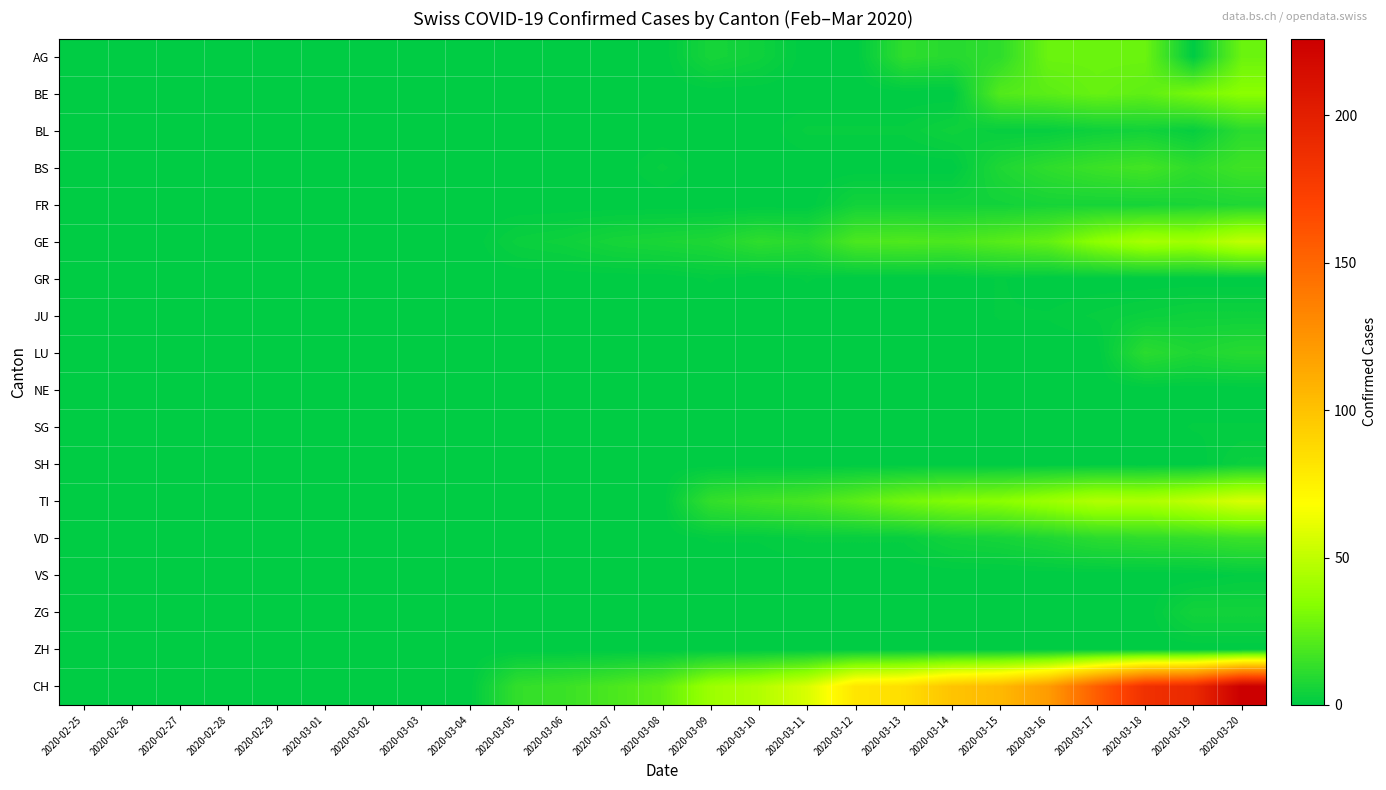

Reading left to right, what are all the values shown in this chart?

AG: 2020-02-25=0	2020-02-26=0	2020-02-27=0	2020-02-28=0	2020-02-29=0	2020-03-01=0	2020-03-02=0	2020-03-03=0	2020-03-04=0	2020-03-05=0	2020-03-06=0	2020-03-07=0	2020-03-08=0	2020-03-09=6	2020-03-10=4	2020-03-11=0	2020-03-12=0	2020-03-13=12	2020-03-14=10	2020-03-15=12	2020-03-16=27	2020-03-17=27	2020-03-18=27	2020-03-19=0	2020-03-20=27
BE: 2020-02-25=0	2020-02-26=0	2020-02-27=0	2020-02-28=0	2020-02-29=0	2020-03-01=0	2020-03-02=0	2020-03-03=0	2020-03-04=0	2020-03-05=0	2020-03-06=0	2020-03-07=0	2020-03-08=0	2020-03-09=0	2020-03-10=0	2020-03-11=0	2020-03-12=0	2020-03-13=0	2020-03-14=0	2020-03-15=21	2020-03-16=23	2020-03-17=26	2020-03-18=24	2020-03-19=30	2020-03-20=35
BL: 2020-02-25=0	2020-02-26=0	2020-02-27=0	2020-02-28=0	2020-02-29=0	2020-03-01=0	2020-03-02=0	2020-03-03=0	2020-03-04=0	2020-03-05=0	2020-03-06=0	2020-03-07=0	2020-03-08=0	2020-03-09=0	2020-03-10=0	2020-03-11=2	2020-03-12=2	2020-03-13=2	2020-03-14=4	2020-03-15=2	2020-03-16=2	2020-03-17=4	2020-03-18=5	2020-03-19=2	2020-03-20=11
BS: 2020-02-25=0	2020-02-26=0	2020-02-27=0	2020-02-28=0	2020-02-29=0	2020-03-01=0	2020-03-02=0	2020-03-03=0	2020-03-04=0	2020-03-05=0	2020-03-06=0	2020-03-07=0	2020-03-08=2	2020-03-09=0	2020-03-10=0	2020-03-11=0	2020-03-12=0	2020-03-13=0	2020-03-14=0	2020-03-15=8	2020-03-16=12	2020-03-17=15	2020-03-18=17	2020-03-19=12	2020-03-20=16
FR: 2020-02-25=0	2020-02-26=0	2020-02-27=0	2020-02-28=0	2020-02-29=0	2020-03-01=0	2020-03-02=0	2020-03-03=0	2020-03-04=0	2020-03-05=0	2020-03-06=0	2020-03-07=0	2020-03-08=0	2020-03-09=0	2020-03-10=0	2020-03-11=0	2020-03-12=5	2020-03-13=5	2020-03-14=5	2020-03-15=5	2020-03-16=6	2020-03-17=6	2020-03-18=6	2020-03-19=7	2020-03-20=8
GE: 2020-02-25=0	2020-02-26=0	2020-02-27=0	2020-02-28=0	2020-02-29=0	2020-03-01=0	2020-03-02=0	2020-03-03=0	2020-03-04=0	2020-03-05=3	2020-03-06=4	2020-03-07=6	2020-03-08=7	2020-03-09=8	2020-03-10=12	2020-03-11=10	2020-03-12=19	2020-03-13=20	2020-03-14=19	2020-03-15=22	2020-03-16=25	2020-03-17=36	2020-03-18=43	2020-03-19=41	2020-03-20=50
GR: 2020-02-25=0	2020-02-26=0	2020-02-27=0	2020-02-28=0	2020-02-29=0	2020-03-01=0	2020-03-02=0	2020-03-03=0	2020-03-04=0	2020-03-05=0	2020-03-06=0	2020-03-07=0	2020-03-08=0	2020-03-09=1	2020-03-10=0	2020-03-11=1	2020-03-12=0	2020-03-13=0	2020-03-14=0	2020-03-15=1	2020-03-16=0	2020-03-17=0	2020-03-18=0	2020-03-19=0	2020-03-20=0
JU: 2020-02-25=0	2020-02-26=0	2020-02-27=0	2020-02-28=0	2020-02-29=0	2020-03-01=0	2020-03-02=0	2020-03-03=0	2020-03-04=0	2020-03-05=0	2020-03-06=0	2020-03-07=0	2020-03-08=0	2020-03-09=0	2020-03-10=0	2020-03-11=0	2020-03-12=0	2020-03-13=0	2020-03-14=0	2020-03-15=1	2020-03-16=1	2020-03-17=2	2020-03-18=3	2020-03-19=4	2020-03-20=4
LU: 2020-02-25=0	2020-02-26=0	2020-02-27=0	2020-02-28=0	2020-02-29=0	2020-03-01=0	2020-03-02=0	2020-03-03=0	2020-03-04=0	2020-03-05=0	2020-03-06=0	2020-03-07=0	2020-03-08=0	2020-03-09=0	2020-03-10=0	2020-03-11=0	2020-03-12=0	2020-03-13=0	2020-03-14=0	2020-03-15=0	2020-03-16=0	2020-03-17=0	2020-03-18=11	2020-03-19=8	2020-03-20=10
NE: 2020-02-25=0	2020-02-26=0	2020-02-27=0	2020-02-28=0	2020-02-29=0	2020-03-01=0	2020-03-02=0	2020-03-03=0	2020-03-04=0	2020-03-05=0	2020-03-06=0	2020-03-07=0	2020-03-08=0	2020-03-09=0	2020-03-10=0	2020-03-11=0	2020-03-12=0	2020-03-13=0	2020-03-14=0	2020-03-15=0	2020-03-16=0	2020-03-17=0	2020-03-18=0	2020-03-19=0	2020-03-20=0
SG: 2020-02-25=0	2020-02-26=0	2020-02-27=0	2020-02-28=0	2020-02-29=0	2020-03-01=0	2020-03-02=0	2020-03-03=0	2020-03-04=0	2020-03-05=0	2020-03-06=0	2020-03-07=0	2020-03-08=0	2020-03-09=0	2020-03-10=0	2020-03-11=0	2020-03-12=0	2020-03-13=0	2020-03-14=0	2020-03-15=0	2020-03-16=0	2020-03-17=0	2020-03-18=0	2020-03-19=1	2020-03-20=1
SH: 2020-02-25=0	2020-02-26=0	2020-02-27=0	2020-02-28=0	2020-02-29=0	2020-03-01=0	2020-03-02=0	2020-03-03=0	2020-03-04=0	2020-03-05=0	2020-03-06=0	2020-03-07=0	2020-03-08=0	2020-03-09=0	2020-03-10=0	2020-03-11=0	2020-03-12=0	2020-03-13=0	2020-03-14=0	2020-03-15=0	2020-03-16=0	2020-03-17=0	2020-03-18=0	2020-03-19=0	2020-03-20=3
TI: 2020-02-25=0	2020-02-26=0	2020-02-27=0	2020-02-28=0	2020-02-29=0	2020-03-01=0	2020-03-02=0	2020-03-03=0	2020-03-04=0	2020-03-05=0	2020-03-06=0	2020-03-07=0	2020-03-08=0	2020-03-09=13	2020-03-10=16	2020-03-11=18	2020-03-12=23	2020-03-13=29	2020-03-14=33	2020-03-15=35	2020-03-16=40	2020-03-17=46	2020-03-18=45	2020-03-19=50	2020-03-20=57
VD: 2020-02-25=0	2020-02-26=0	2020-02-27=0	2020-02-28=0	2020-02-29=0	2020-03-01=0	2020-03-02=0	2020-03-03=0	2020-03-04=0	2020-03-05=0	2020-03-06=0	2020-03-07=0	2020-03-08=0	2020-03-09=1	2020-03-10=1	2020-03-11=2	2020-03-12=2	2020-03-13=2	2020-03-14=5	2020-03-15=6	2020-03-16=8	2020-03-17=11	2020-03-18=12	2020-03-19=13	2020-03-20=15
VS: 2020-02-25=0	2020-02-26=0	2020-02-27=0	2020-02-28=0	2020-02-29=0	2020-03-01=0	2020-03-02=0	2020-03-03=0	2020-03-04=0	2020-03-05=0	2020-03-06=0	2020-03-07=0	2020-03-08=0	2020-03-09=0	2020-03-10=0	2020-03-11=0	2020-03-12=0	2020-03-13=0	2020-03-14=0	2020-03-15=0	2020-03-16=0	2020-03-17=0	2020-03-18=0	2020-03-19=0	2020-03-20=1
ZG: 2020-02-25=0	2020-02-26=0	2020-02-27=0	2020-02-28=0	2020-02-29=0	2020-03-01=0	2020-03-02=0	2020-03-03=0	2020-03-04=0	2020-03-05=0	2020-03-06=0	2020-03-07=0	2020-03-08=0	2020-03-09=0	2020-03-10=0	2020-03-11=0	2020-03-12=0	2020-03-13=0	2020-03-14=0	2020-03-15=0	2020-03-16=0	2020-03-17=0	2020-03-18=0	2020-03-19=5	2020-03-20=5
ZH: 2020-02-25=0	2020-02-26=0	2020-02-27=0	2020-02-28=0	2020-02-29=0	2020-03-01=0	2020-03-02=0	2020-03-03=0	2020-03-04=0	2020-03-05=0	2020-03-06=0	2020-03-07=0	2020-03-08=0	2020-03-09=0	2020-03-10=0	2020-03-11=0	2020-03-12=0	2020-03-13=0	2020-03-14=0	2020-03-15=0	2020-03-16=0	2020-03-17=0	2020-03-18=0	2020-03-19=0	2020-03-20=0
CH: 2020-02-25=0	2020-02-26=0	2020-02-27=0	2020-02-28=0	2020-02-29=0	2020-03-01=0	2020-03-02=0	2020-03-03=0	2020-03-04=0	2020-03-05=13	2020-03-06=15	2020-03-07=19	2020-03-08=24	2020-03-09=40	2020-03-10=46	2020-03-11=57	2020-03-12=81	2020-03-13=85	2020-03-14=99	2020-03-15=105	2020-03-16=121	2020-03-17=155	2020-03-18=185	2020-03-19=191	2020-03-20=226